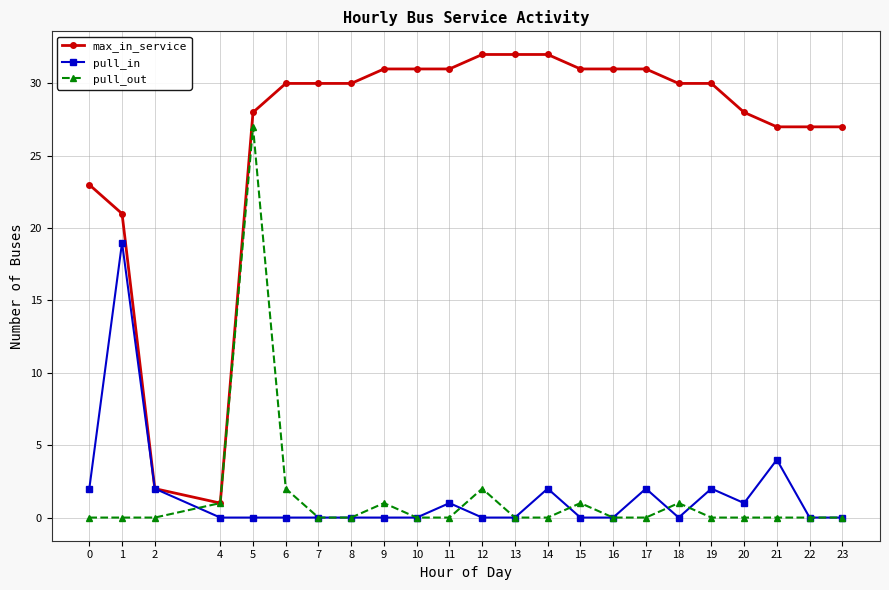

Which series has the largest range (max minus min)?

max_in_service